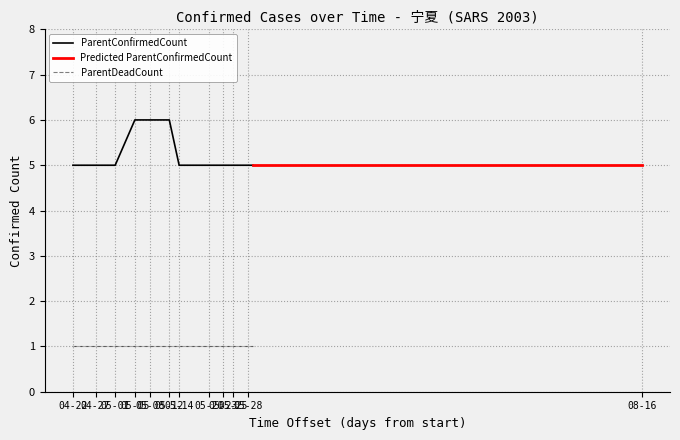

Between 2003-05-14 and 2003-05-21, which is larger?

2003-05-14